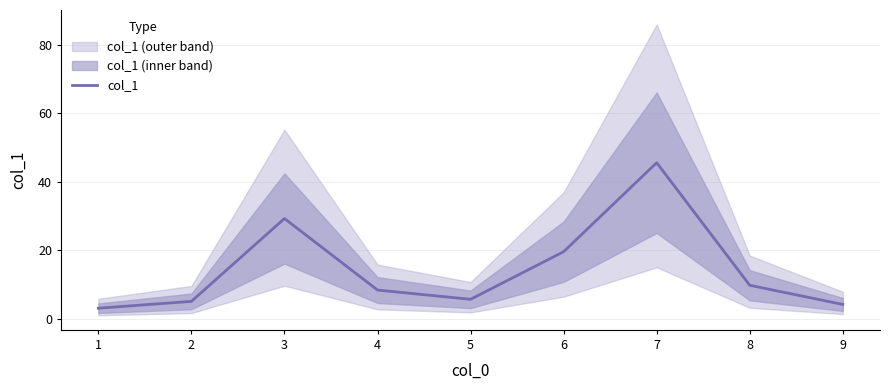

What is the ratio of the value at 5 to the value at 7?

0.1